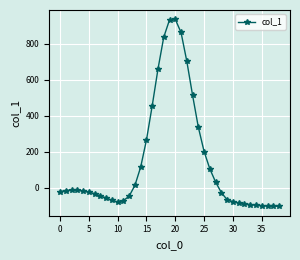

How many negative values are there?

24